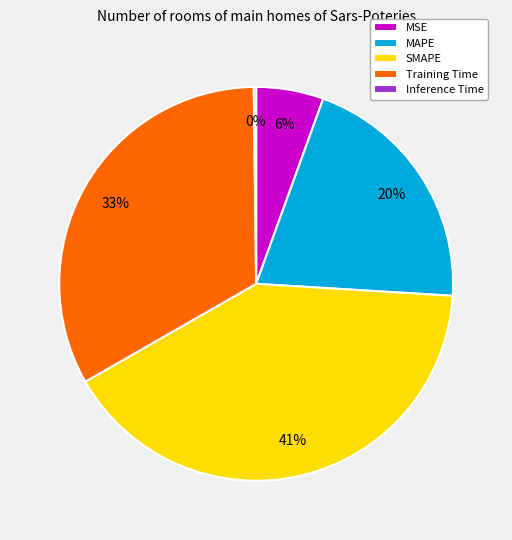

Which slice is the largest?

SMAPE